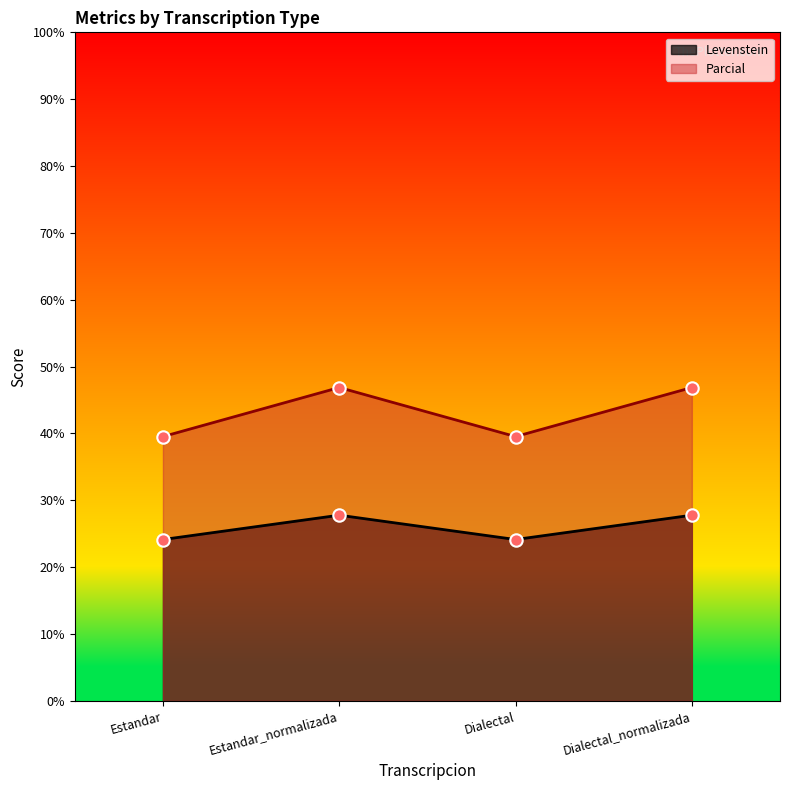

At how many categories does at least one series exceed 26?

4